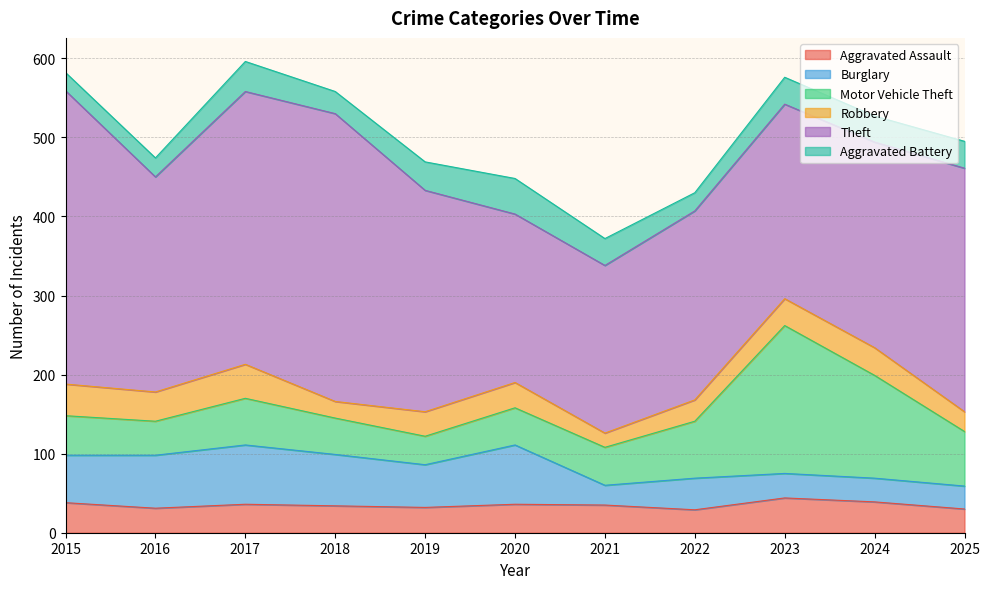

The value of Aggravated Assault at 2017 is 36. True or false?

True